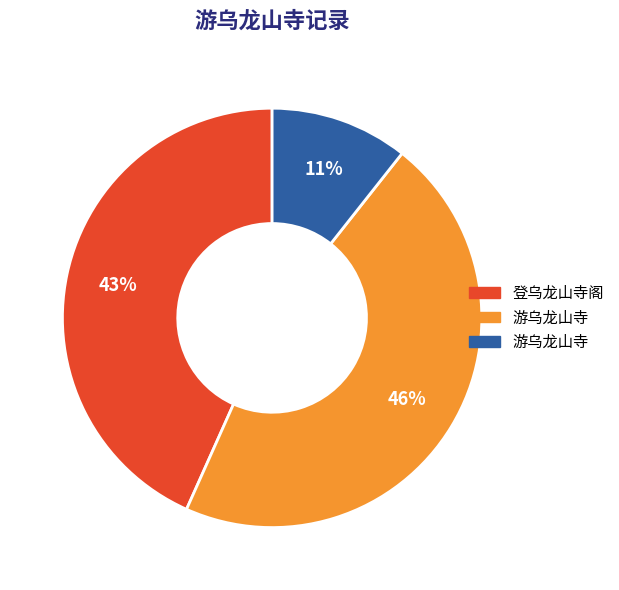

To the nearest percent, what is the average slice percentage?

33%